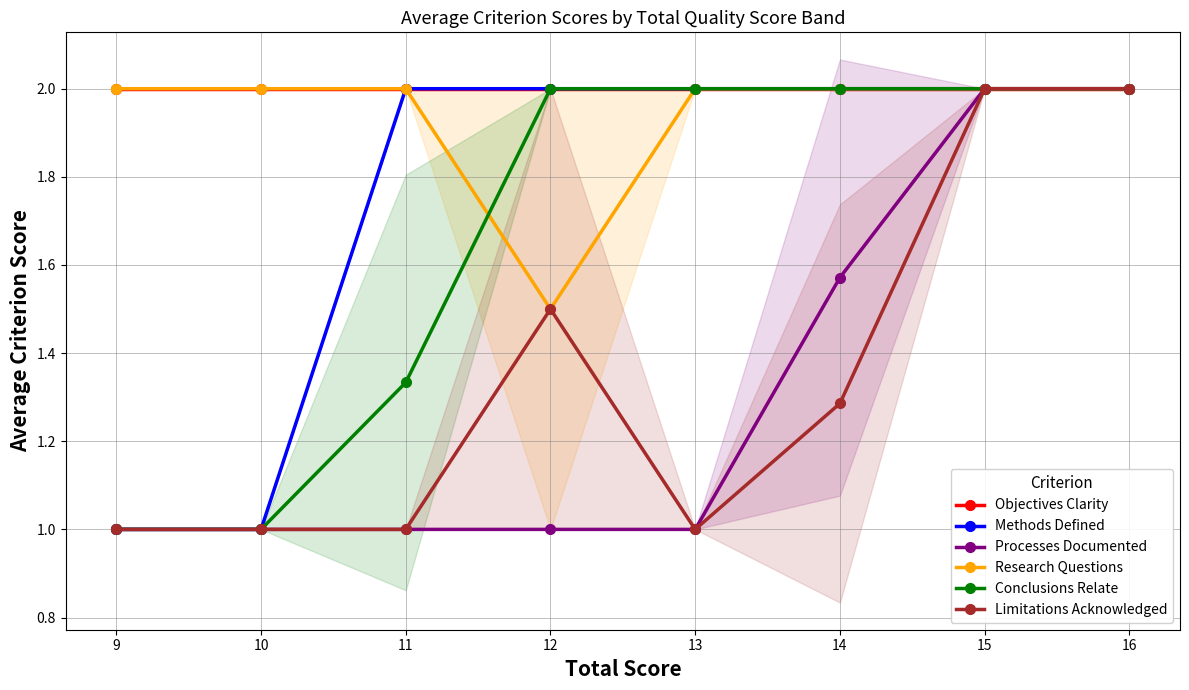

True or false: Limitations Acknowledged and Methods Defined cross at least once.

False